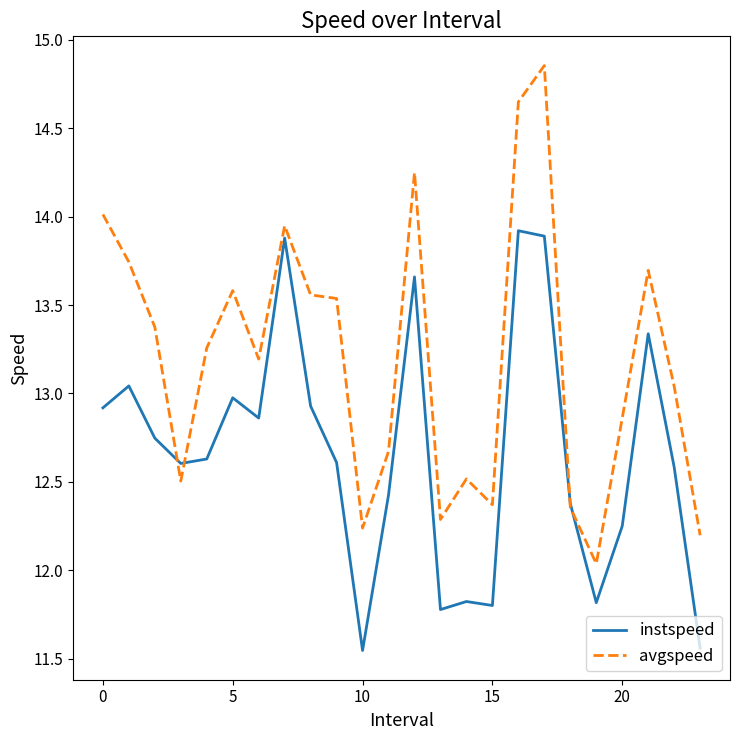

Which series has the widest spread of values?

avgspeed